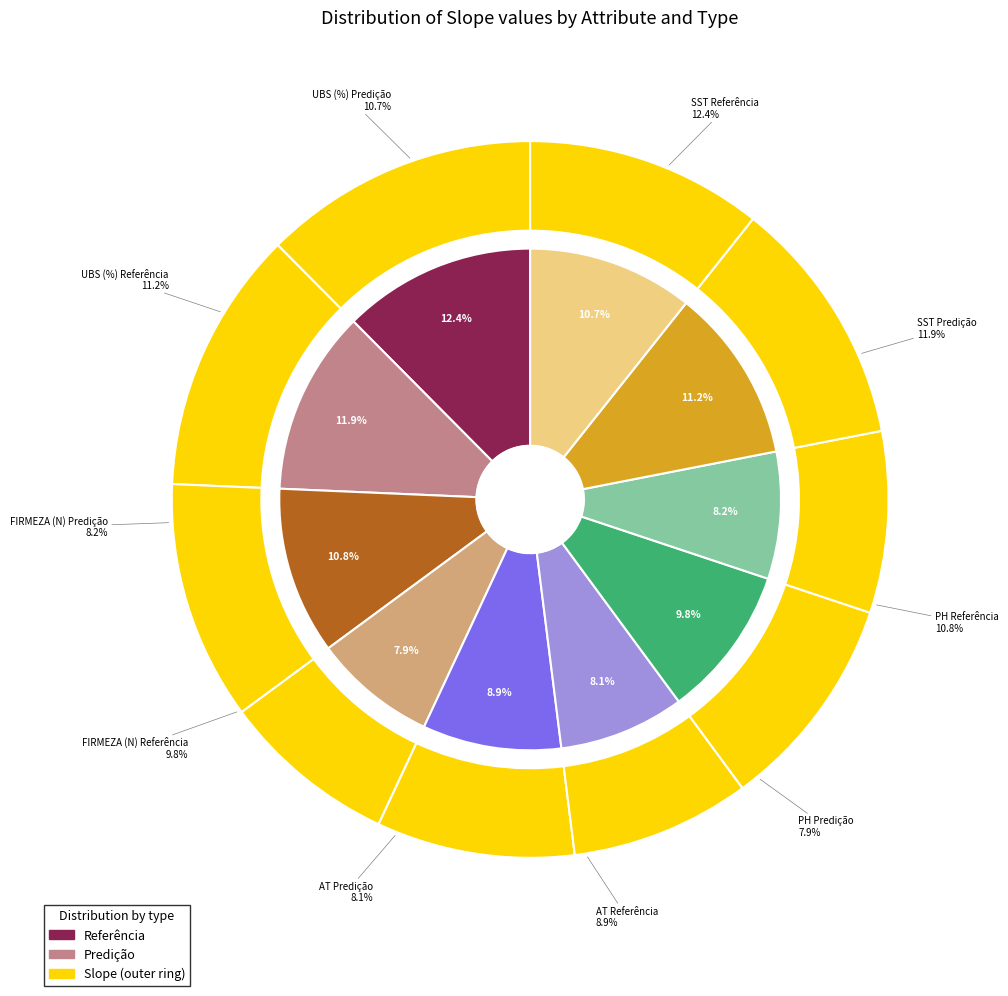

Combined, what portion of the pie is FIRMEZA (N) Referência and PH Predição?

17.7%